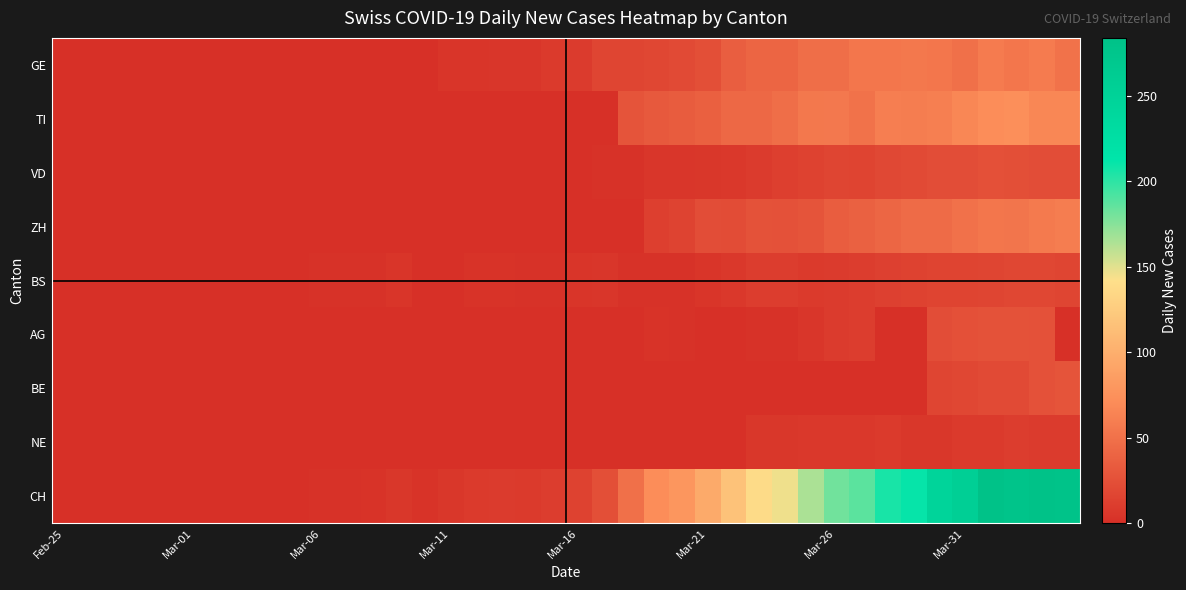

Count the number of categories in the chart.

40